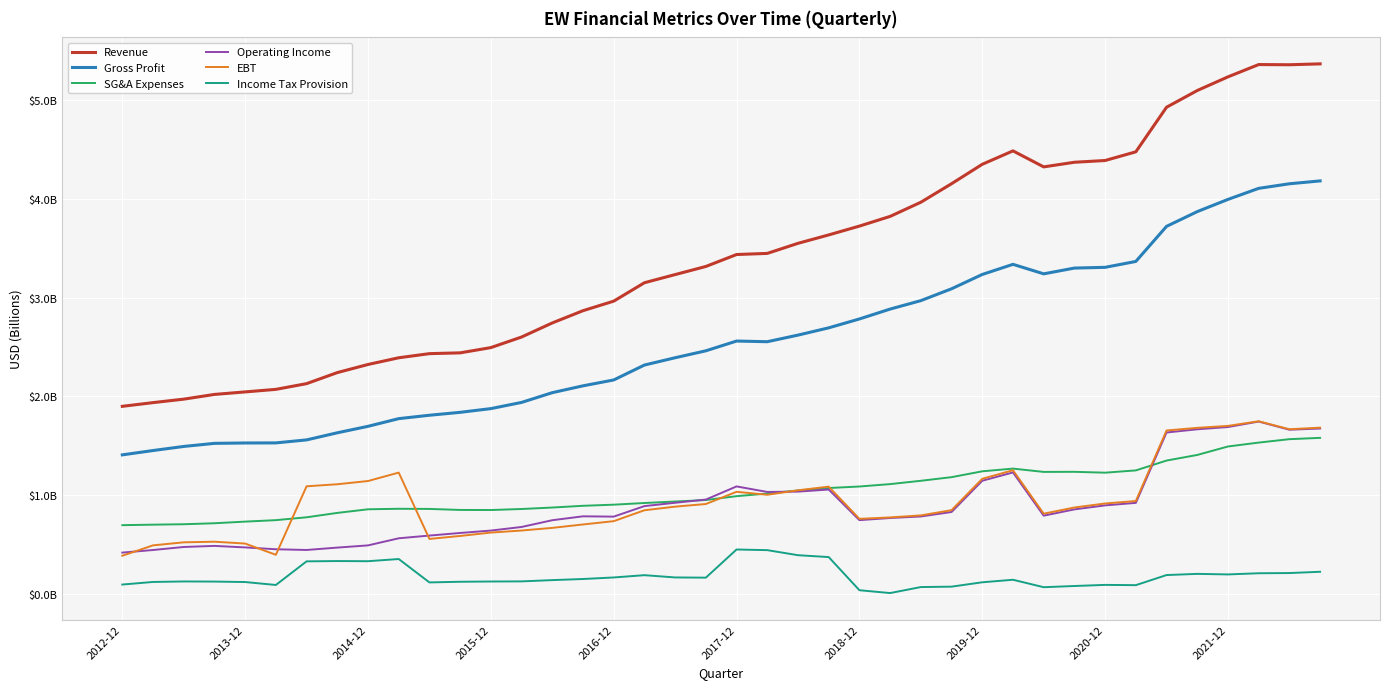

True or false: Income Tax Provision and EBT cross at least once.

False